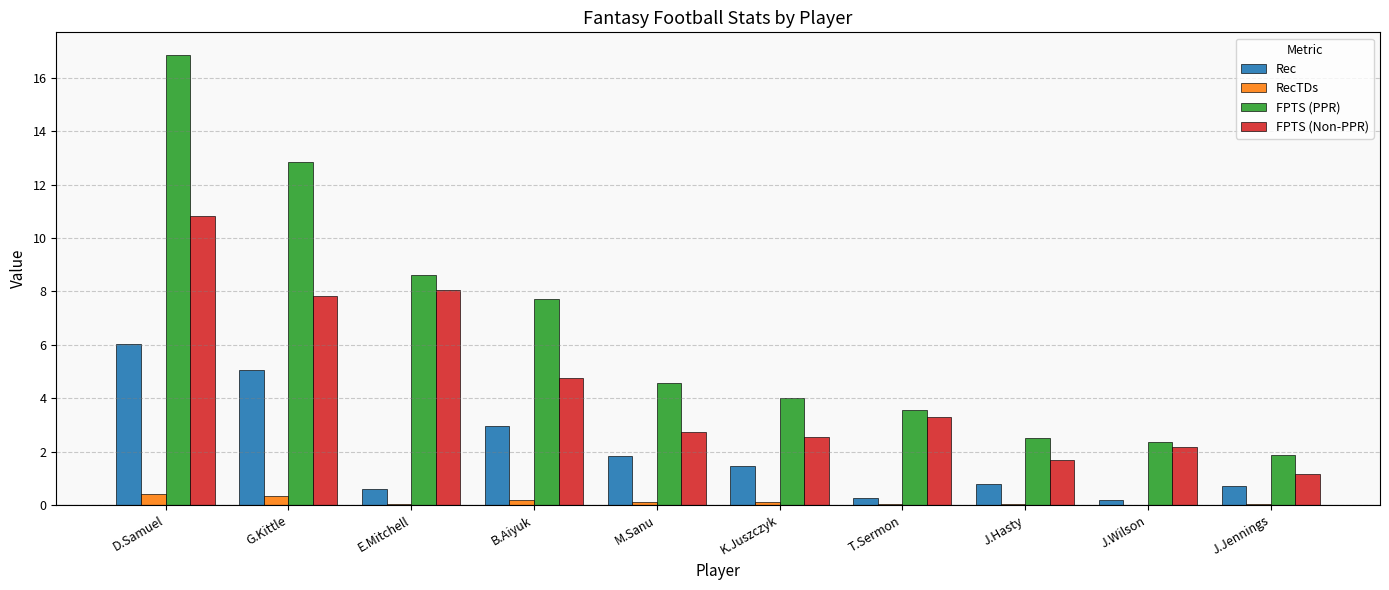

Which series changed the most between M.Sanu and J.Jennings?

FPTS (PPR)